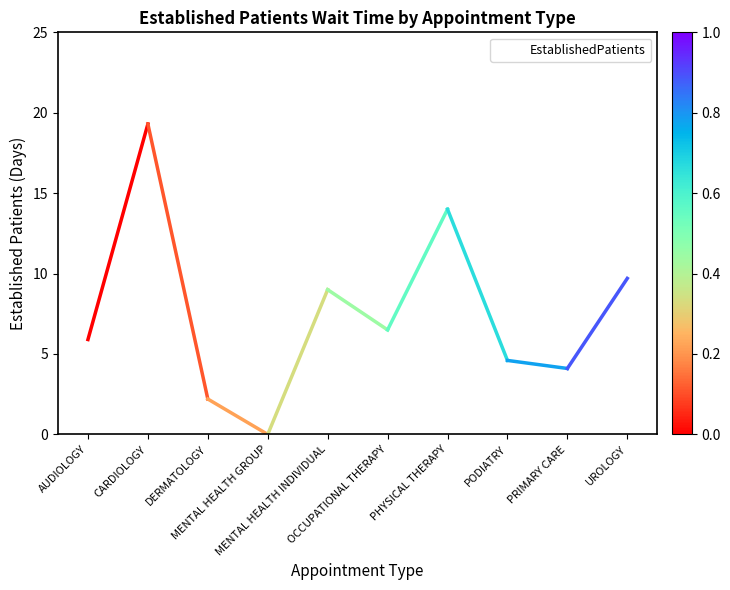

Reading right to left, list all the values displayed in this chart.

UROLOGY=9.7	PRIMARY CARE=4.1	PODIATRY=4.6	PHYSICAL THERAPY=14.0	OCCUPATIONAL THERAPY=6.5	MENTAL HEALTH INDIVIDUAL=9.0	MENTAL HEALTH GROUP=0.0	DERMATOLOGY=2.2	CARDIOLOGY=19.3	AUDIOLOGY=5.9